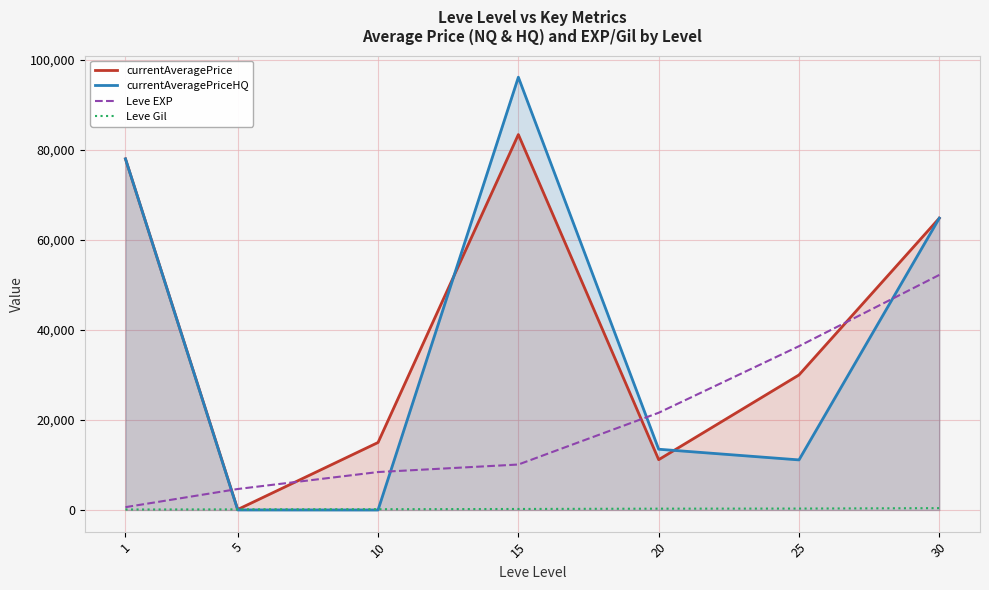

How many times do Leve Gil and currentAveragePriceHQ cross each other?

2